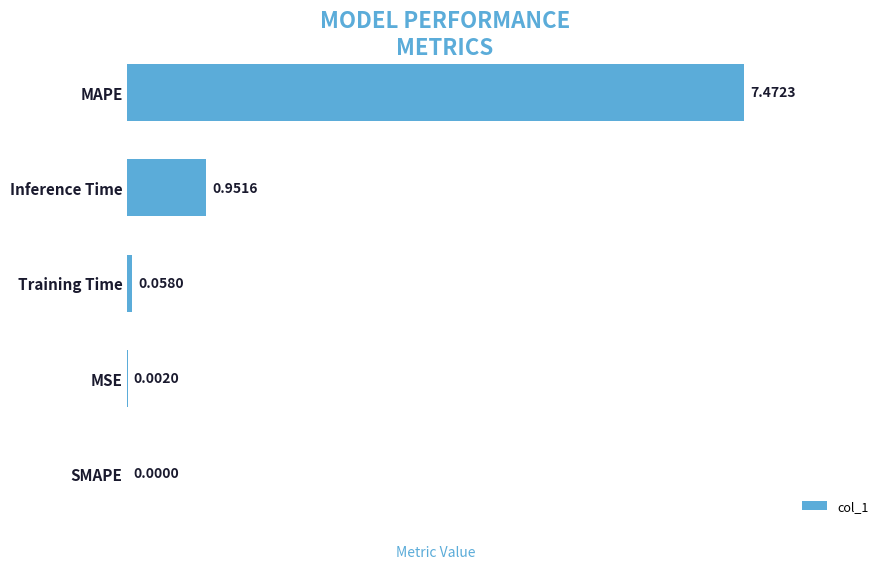

How many values exceed 0?

4